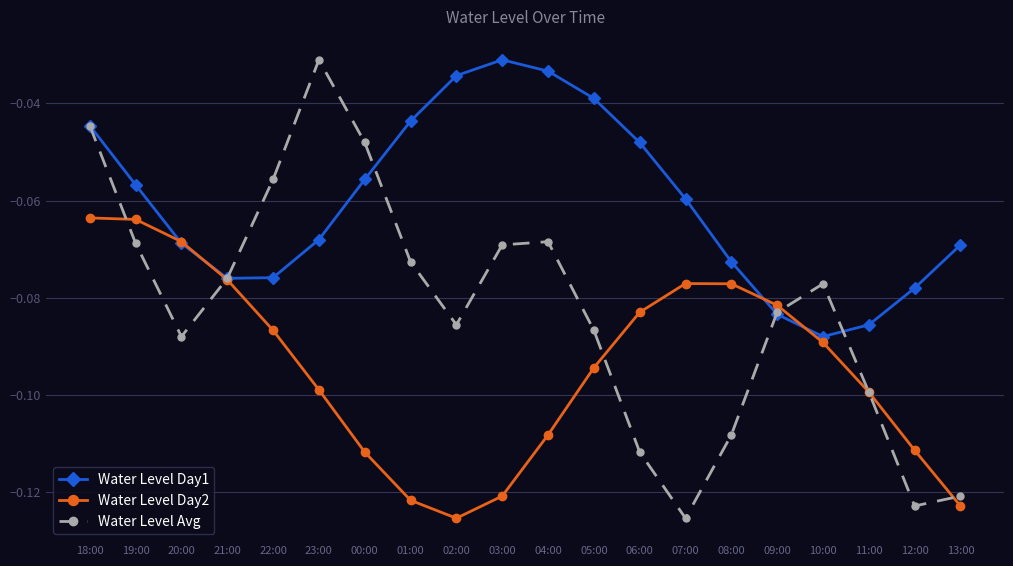

The value of Water Level Day1 at 22:00 is -0.0. True or false?

False